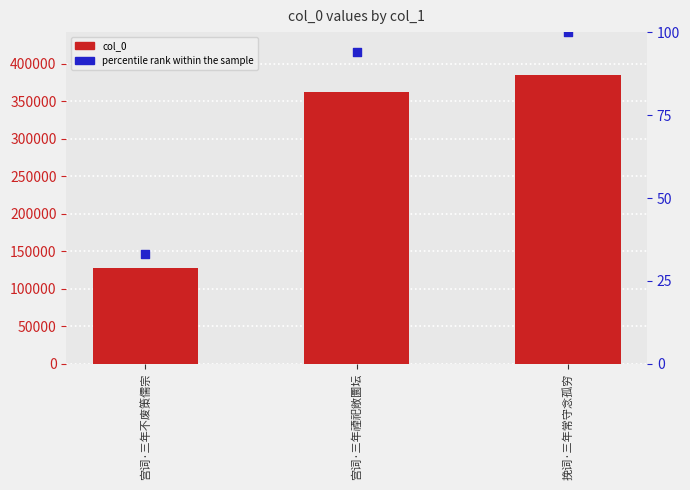

Which series contains the highest Y value?

col_0